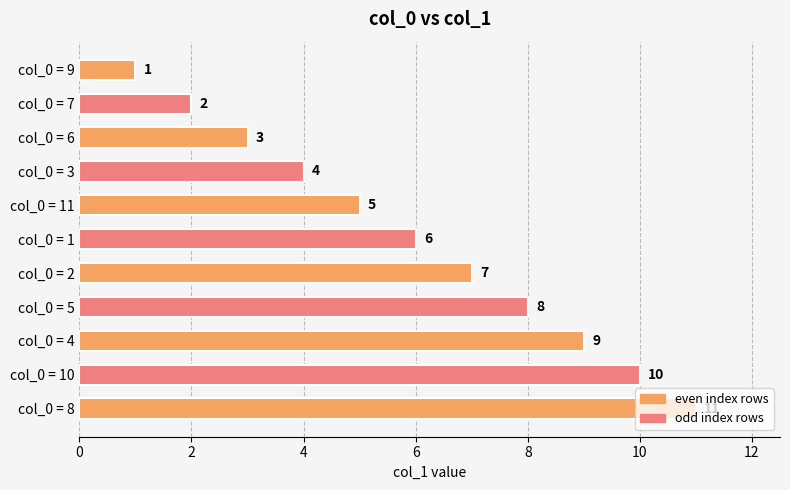

The value at col_0 = 9 is 2. True or false?

False